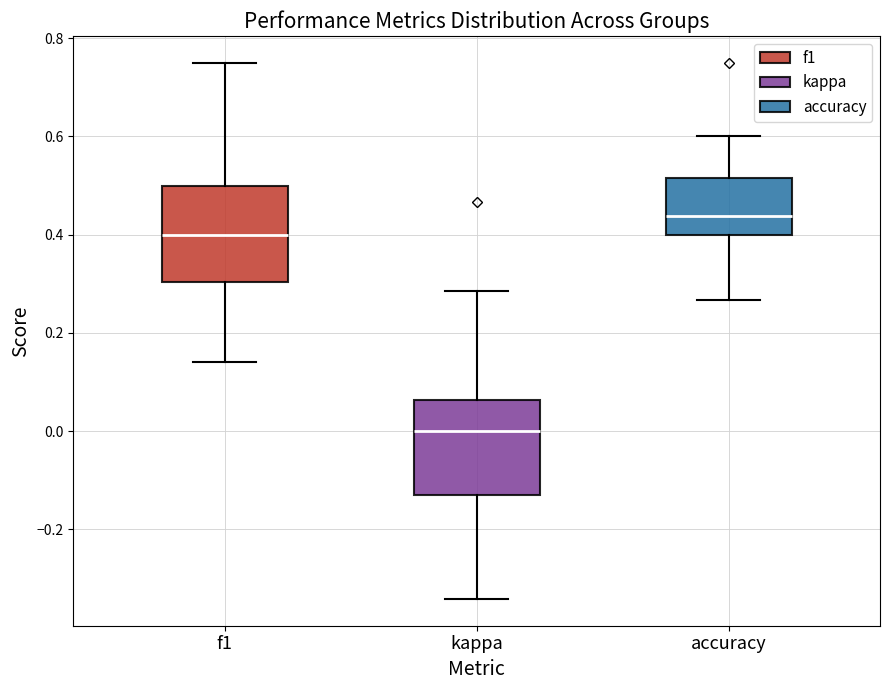

Where does the median line of the box for kappa sit on the y-axis? The values are not printed on the chart, so give them approximately, as read against the axis.

0.00